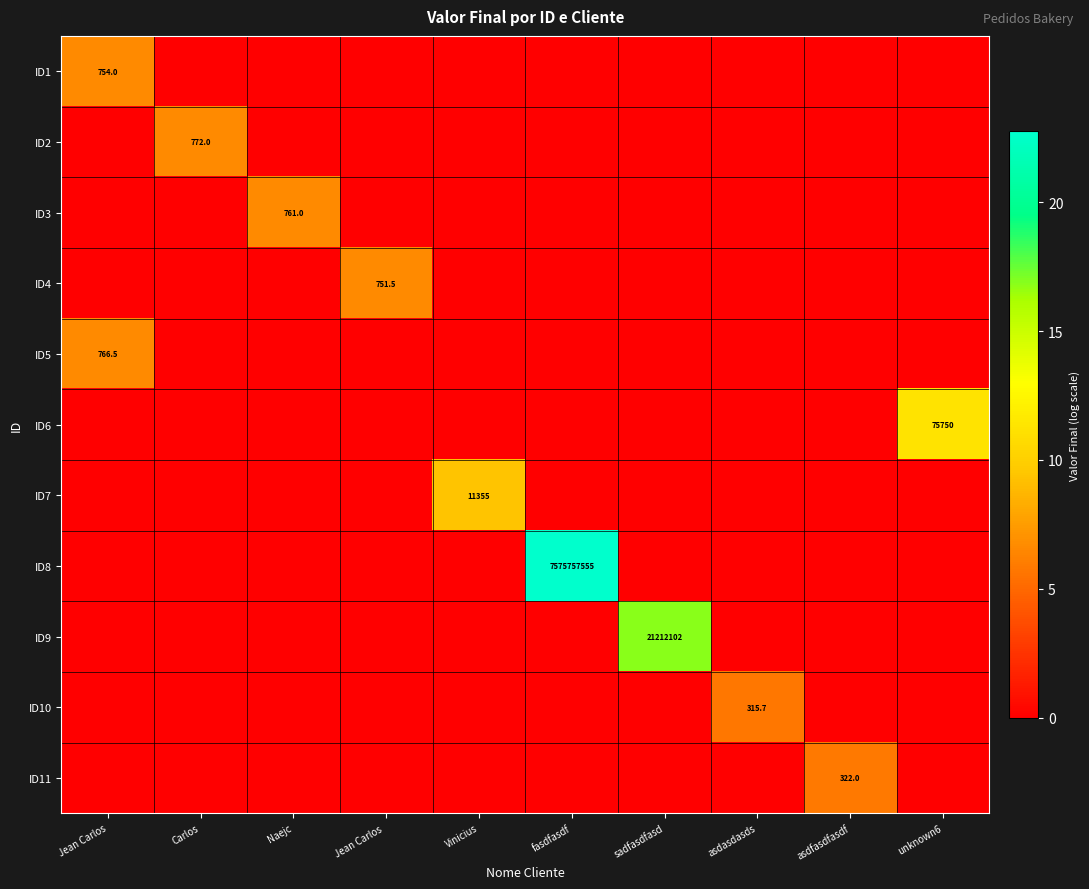

How many distinct data groups are displayed?

11